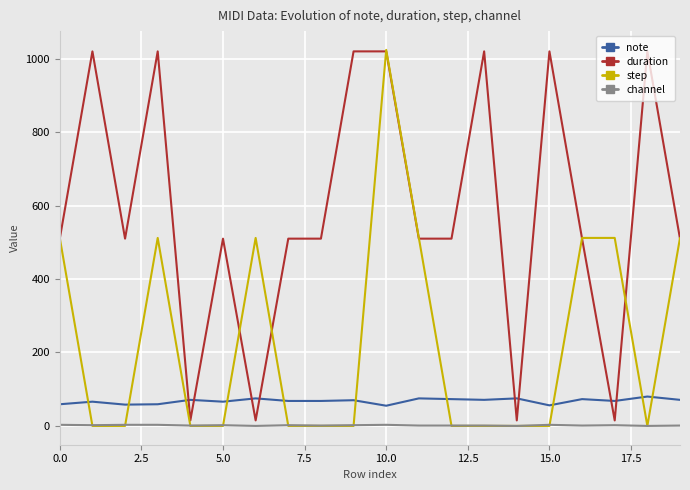

Does the chart have visible grid lines?

Yes